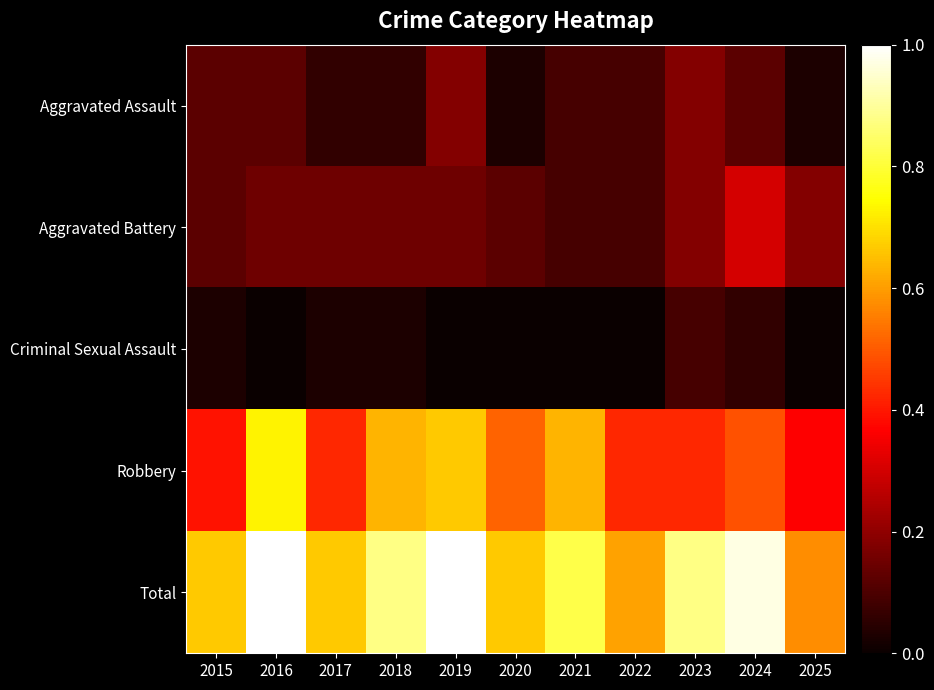

Reading left to right, list all the values displayed in this chart.

Aggravated Assault: 2015=0.1	2016=0.1	2017=0.1	2018=0.1	2019=0.2	2020=0.0	2021=0.1	2022=0.1	2023=0.2	2024=0.1	2025=0.0
Aggravated Battery: 2015=0.1	2016=0.2	2017=0.2	2018=0.2	2019=0.2	2020=0.1	2021=0.1	2022=0.1	2023=0.2	2024=0.3	2025=0.2
Criminal Sexual Assault: 2015=0.0	2016=0.0	2017=0.0	2018=0.0	2019=0.0	2020=0.0	2021=0.0	2022=0.0	2023=0.1	2024=0.1	2025=0.0
Robbery: 2015=0.4	2016=0.7	2017=0.4	2018=0.6	2019=0.7	2020=0.5	2021=0.6	2022=0.4	2023=0.4	2024=0.5	2025=0.4
Total: 2015=0.7	2016=1.0	2017=0.7	2018=0.9	2019=1.0	2020=0.7	2021=0.8	2022=0.6	2023=0.9	2024=1.0	2025=0.6